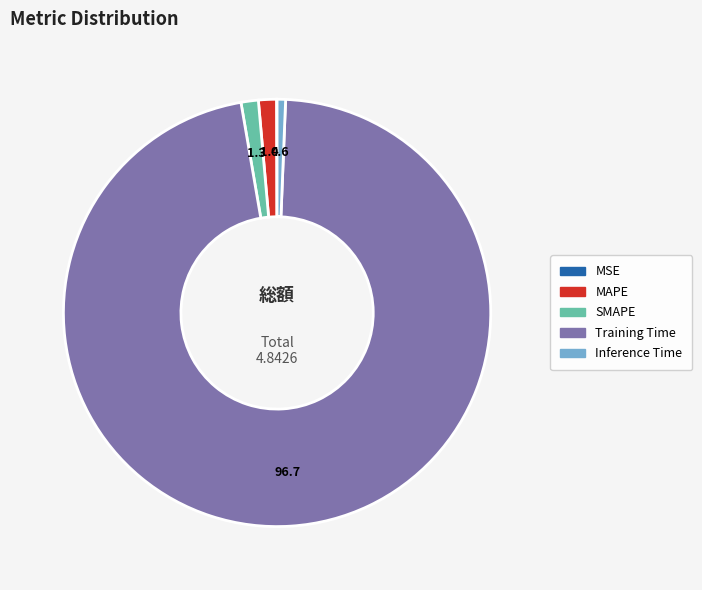

Is it true that Training Time is 89% of the pie?

False